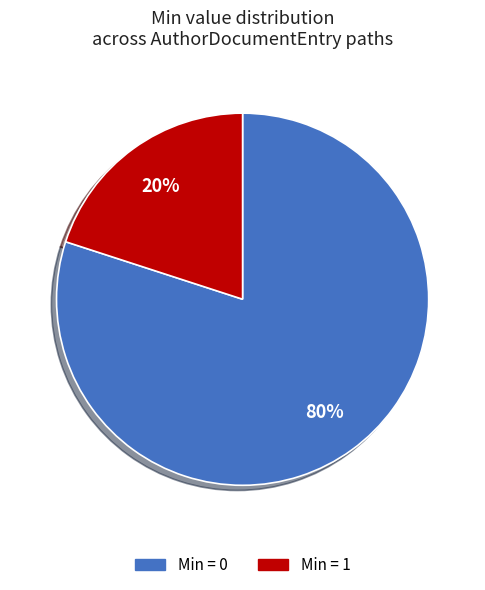

Is there any slice that represents more than half of the pie?

Yes